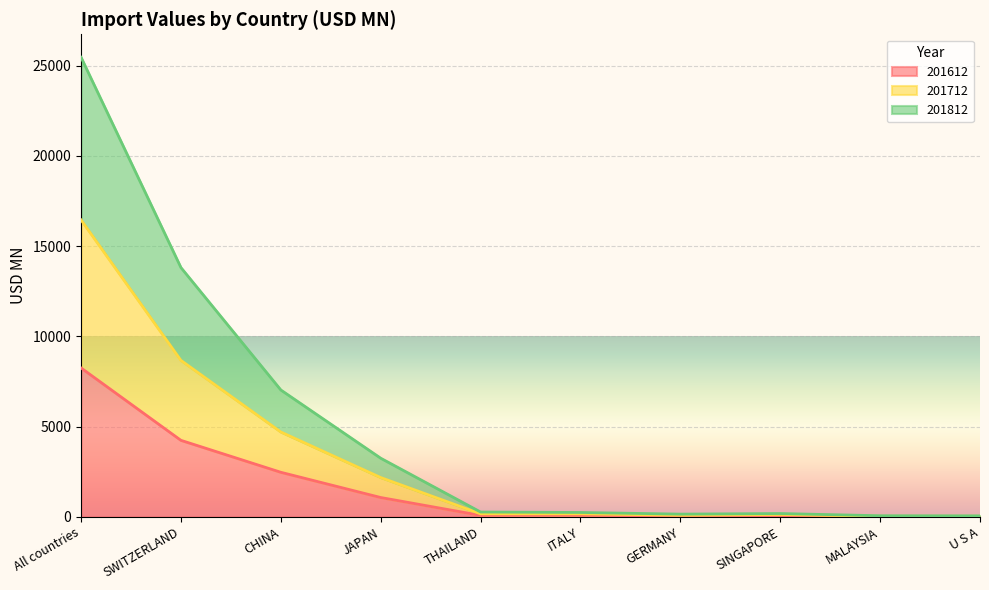

How many lines are shown in the chart?

3